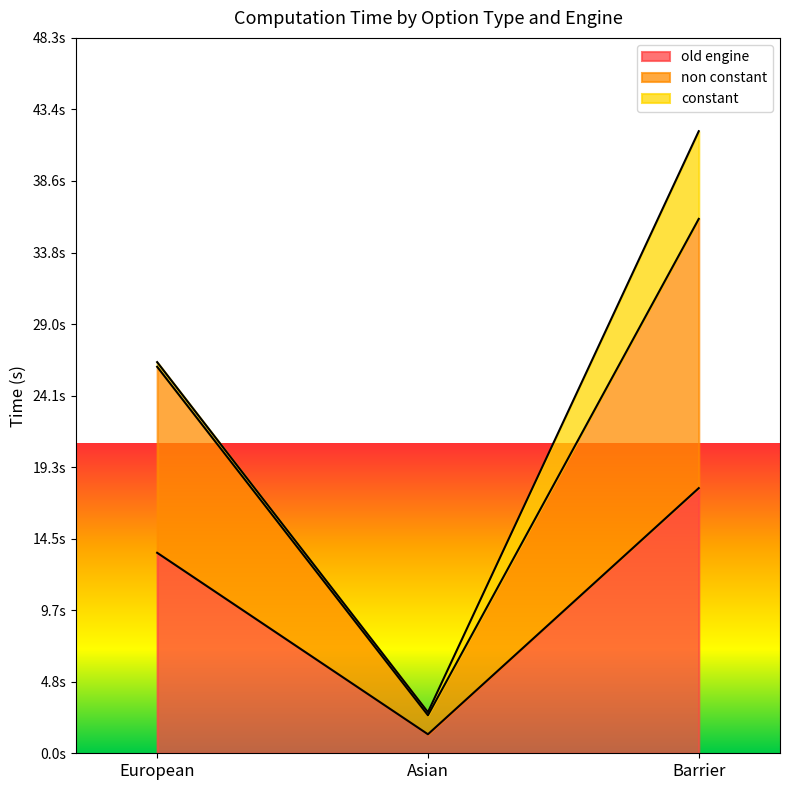

Which category has the highest value in the old engine series?

Barrier